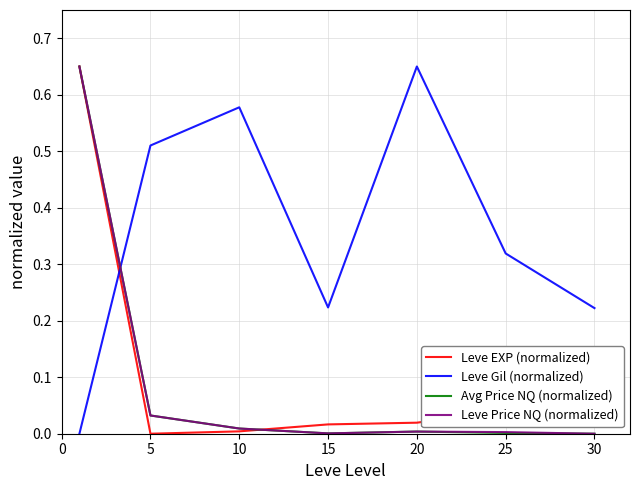

How many times do Leve Gil (normalized) and Leve Price NQ (normalized) cross each other?

1